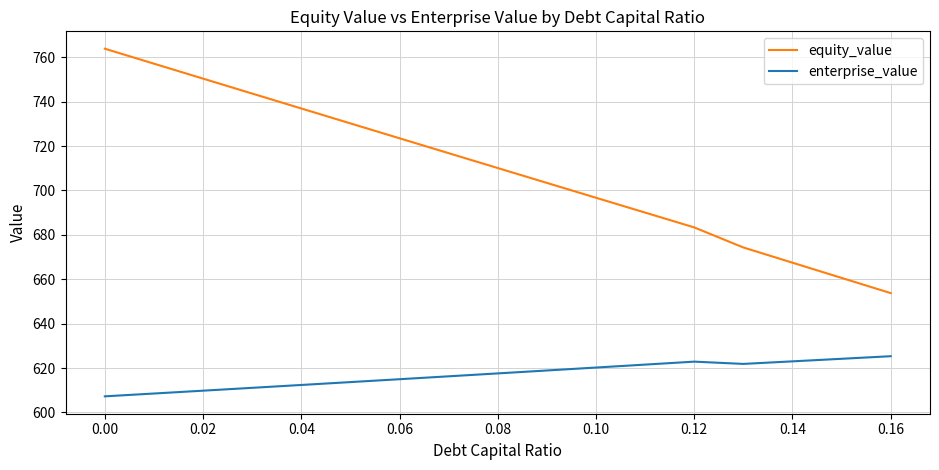

How many lines are shown in the chart?

2